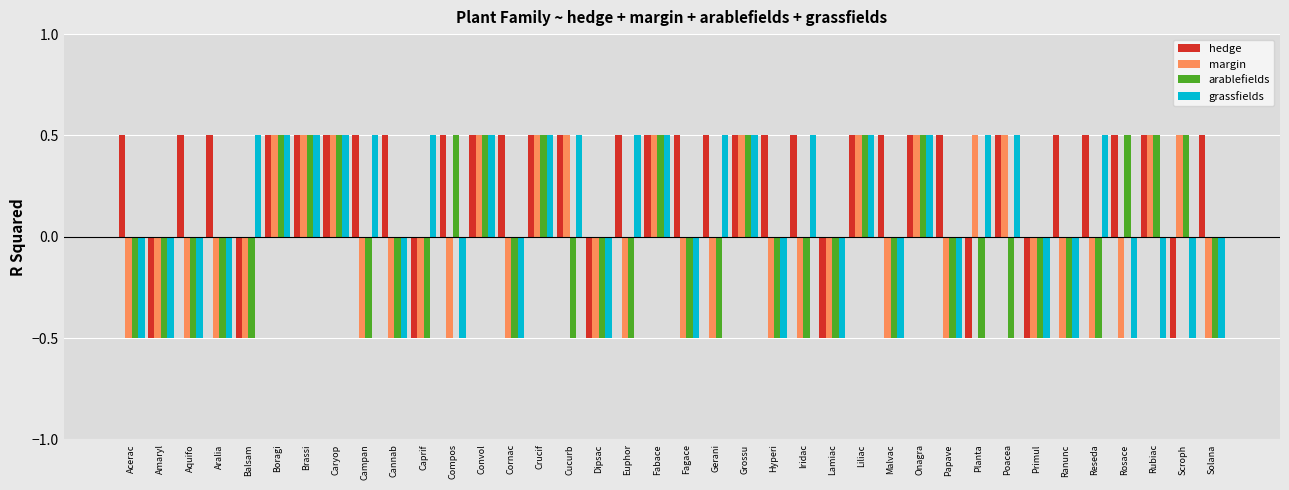

What is the difference between the second highest and second lowest values in the hedge series?

1.0